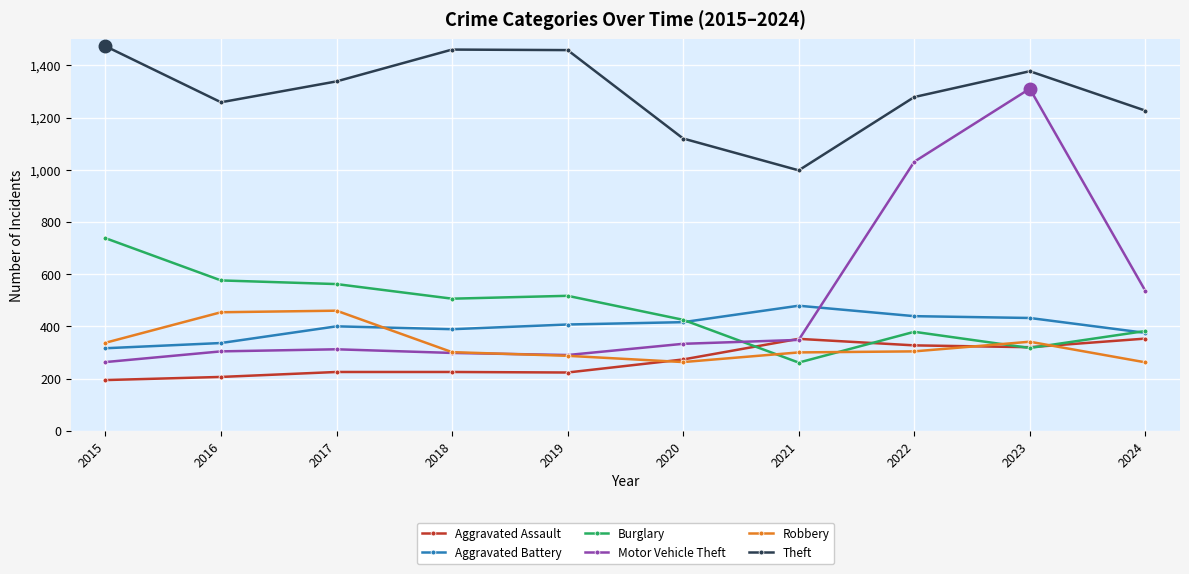

What is the value of the Theft point at the 5th from the left?

1459